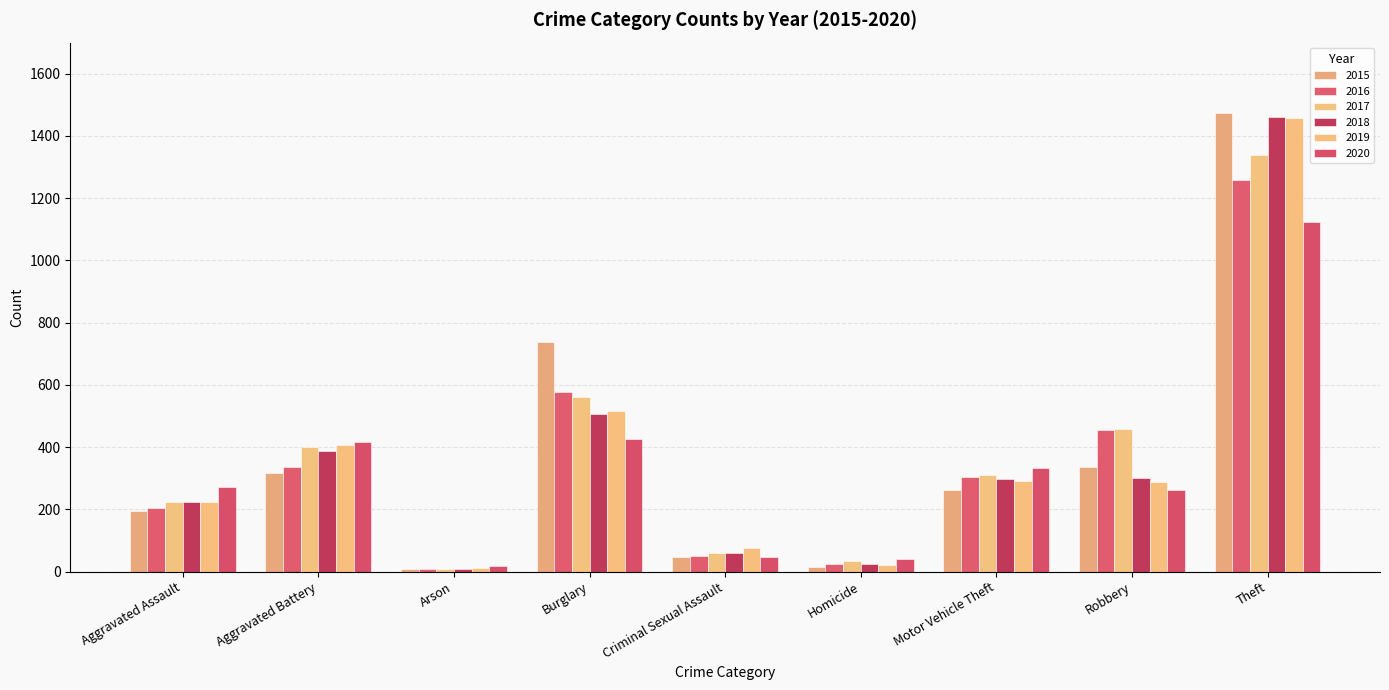

The 2017 series shows 400 at Aggravated Battery. True or false?

True